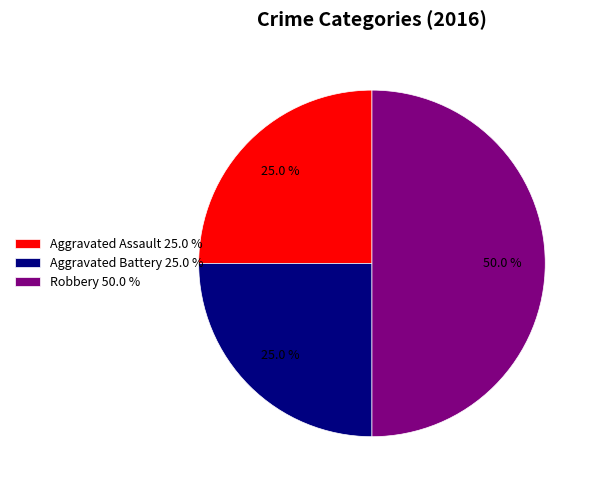

Is Aggravated Battery 25.0 % the majority of the pie?

No